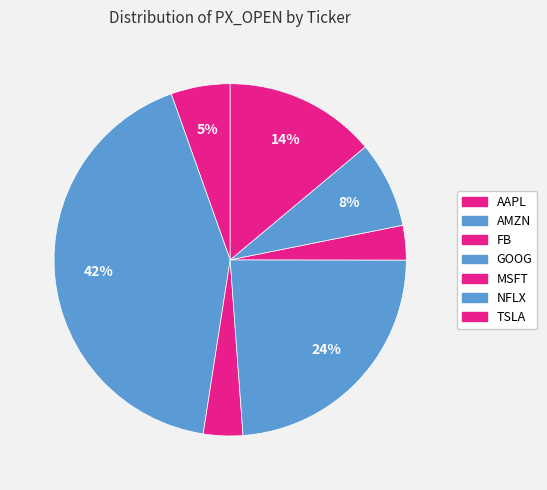

What is the total percentage of GOOG and FB?

27.4%